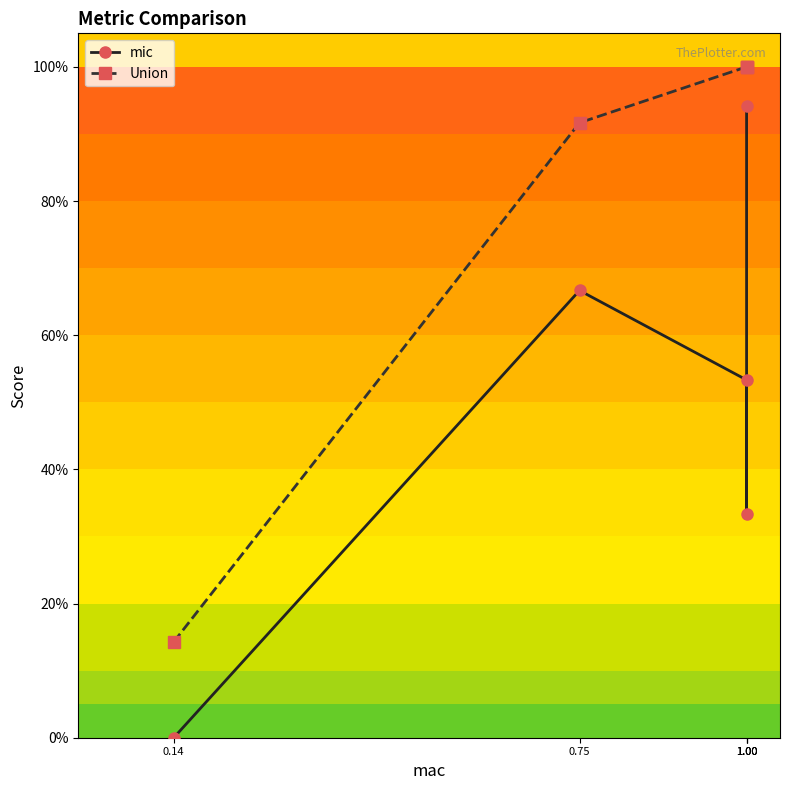

Is the value of mic at 1.00 greater than the value of Union at 0.75?

No